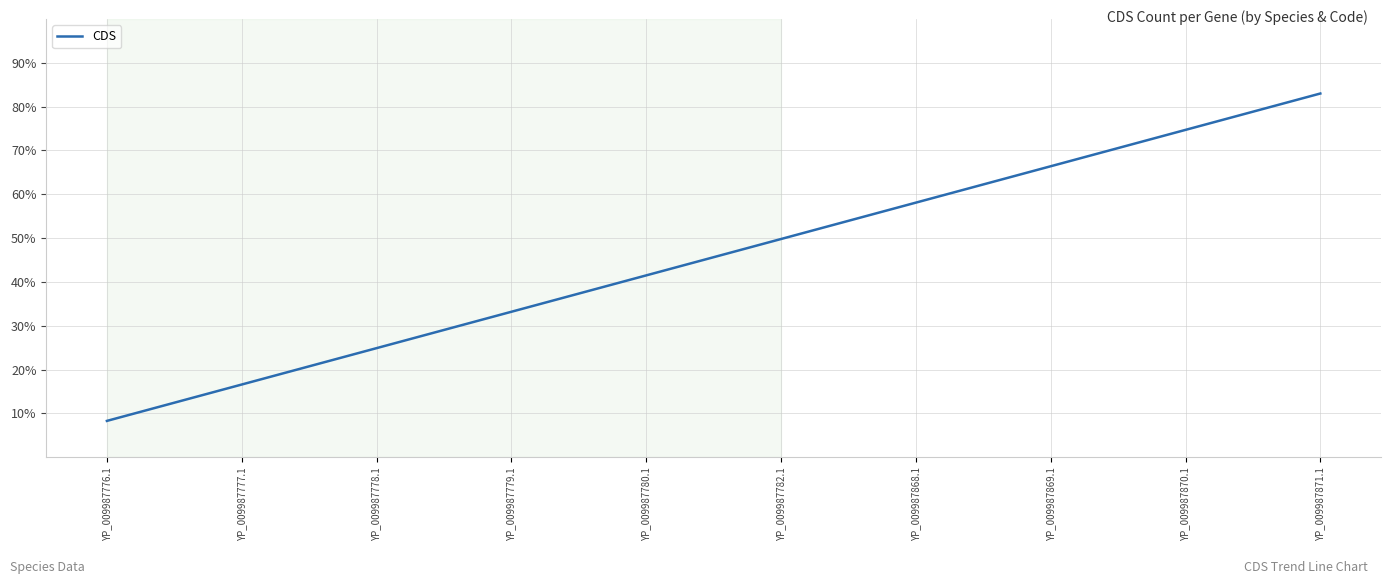

What is the greatest value displayed?

83.0